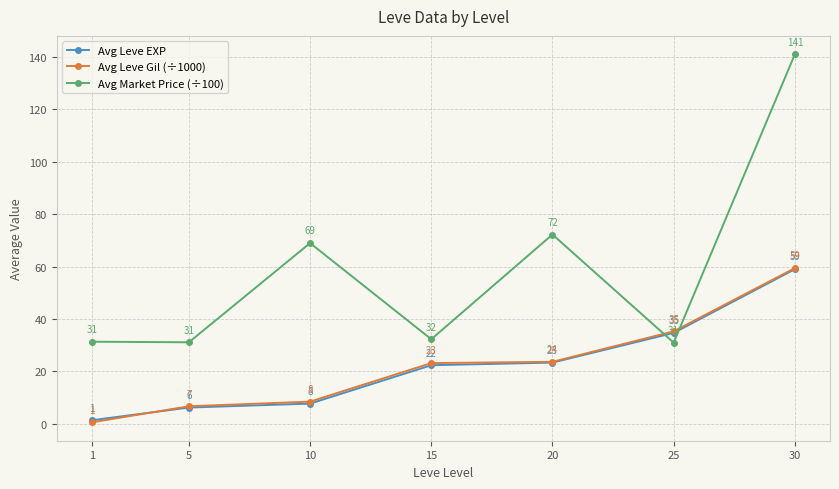

True or false: Avg Leve EXP has more than 2 interior local peaks.

False